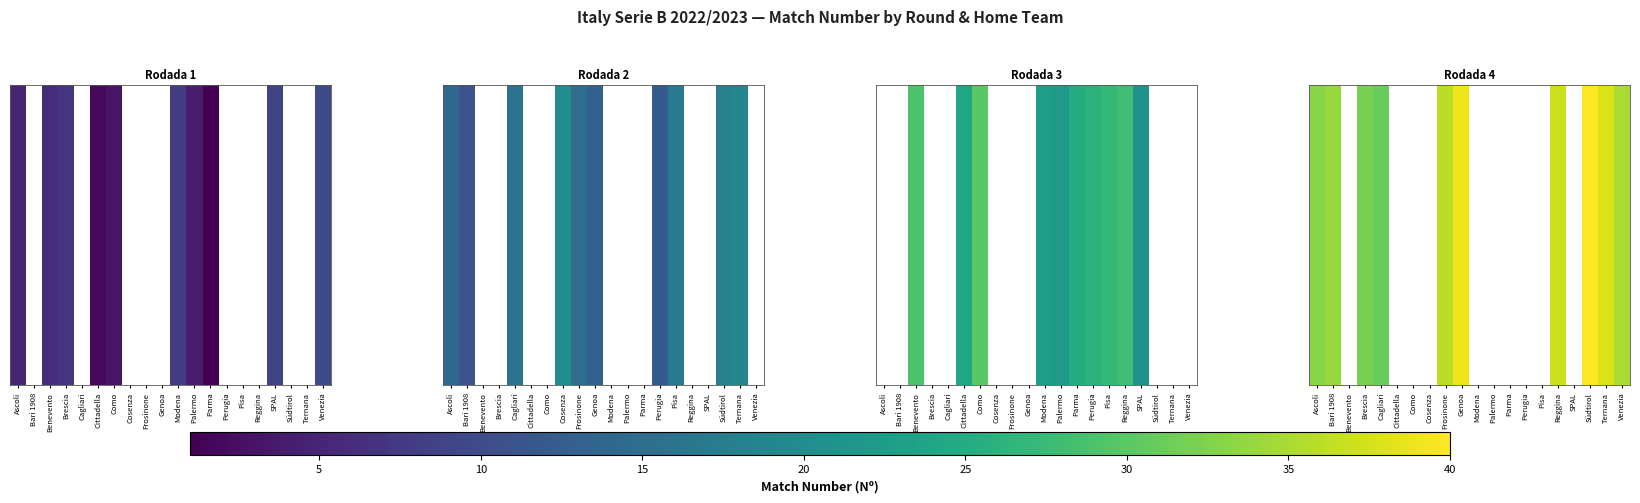

The value at Bari 1908 is 51.1. True or false?

False